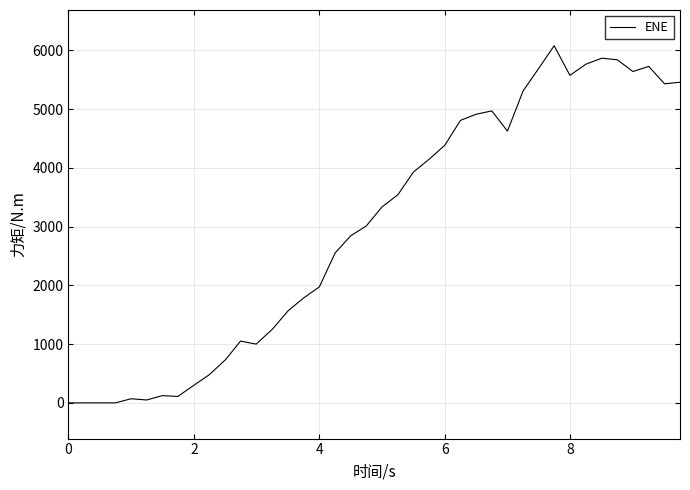

What is the difference between the maximum and minimum values?

6079.9